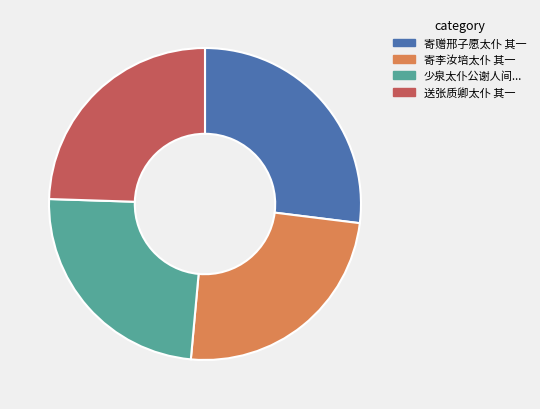

Between 寄赠邢子愿太仆 其一 and 少泉太仆公谢人间..., which is larger?

寄赠邢子愿太仆 其一